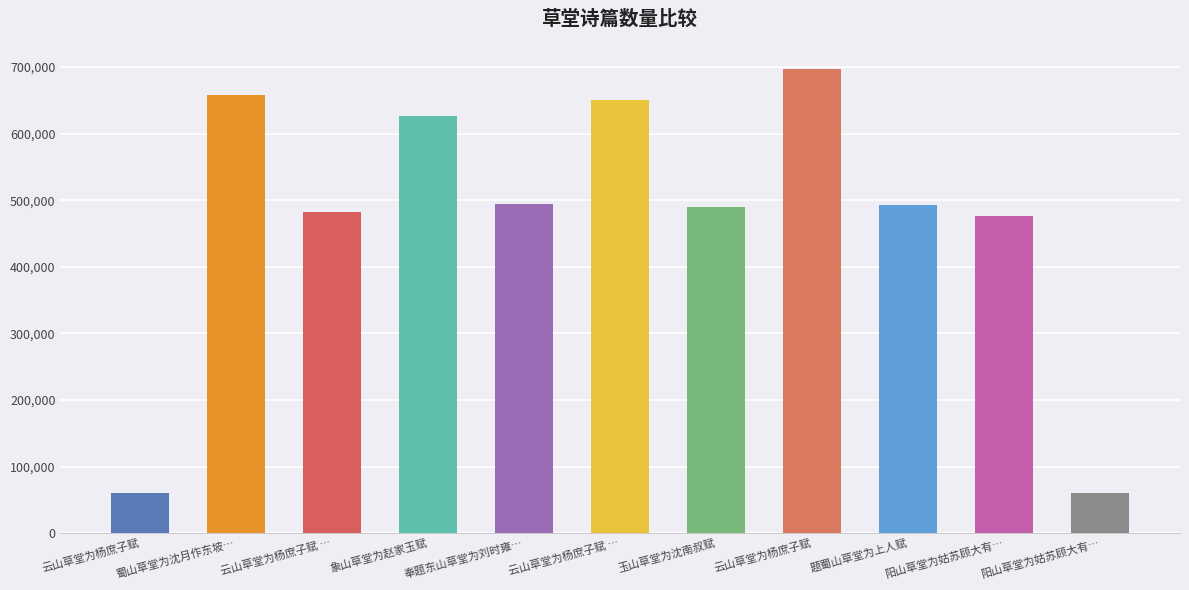

What is the value of the 5th bar from the left?

494611